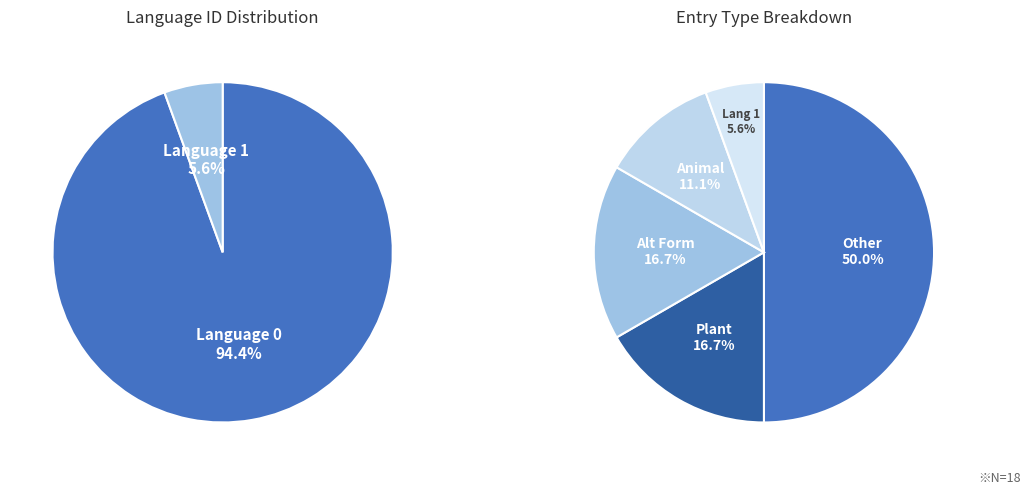

What is the largest slice in the pie chart?

Language 0